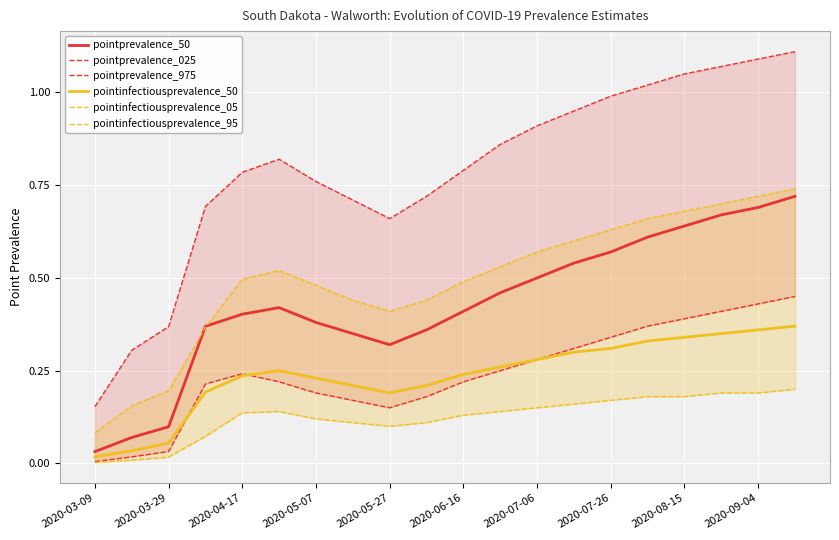

The pointprevalence_025 series shows 0.0 at 2020-03-09. True or false?

True